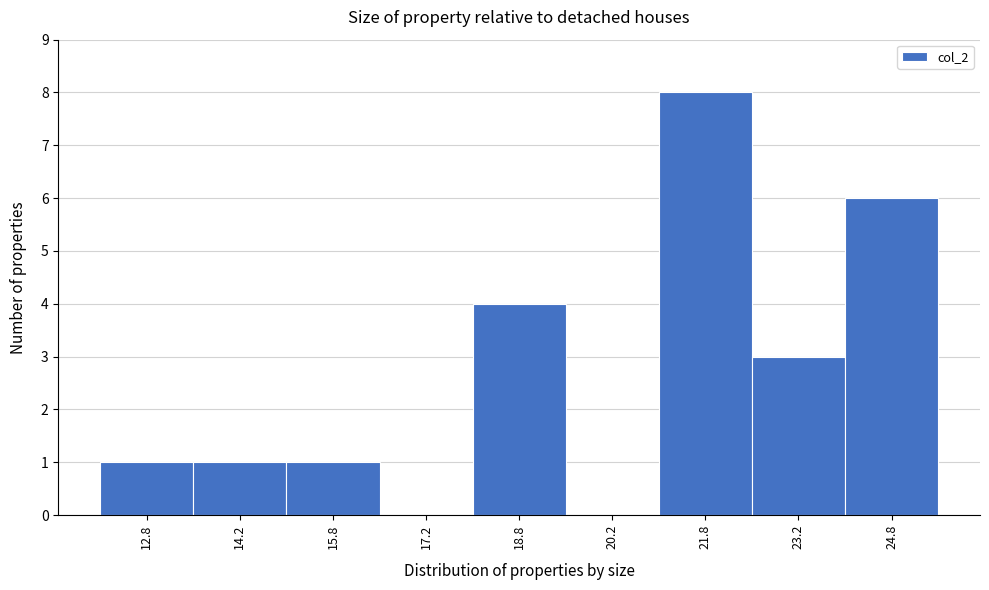

What is the height of the bar covering 15.0 to 16.5 on the x-axis? Neither the bar edges nor the heights are printed on the chart, so give them approximately, as read against the axes.

1